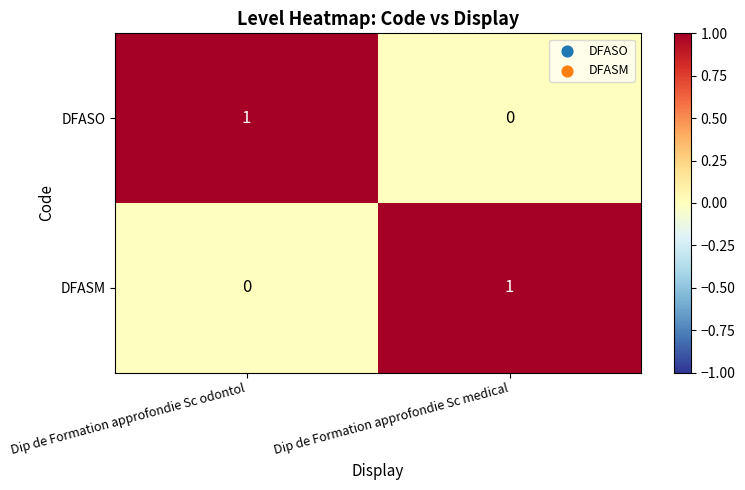

At how many categories does at least one series exceed 0?

2